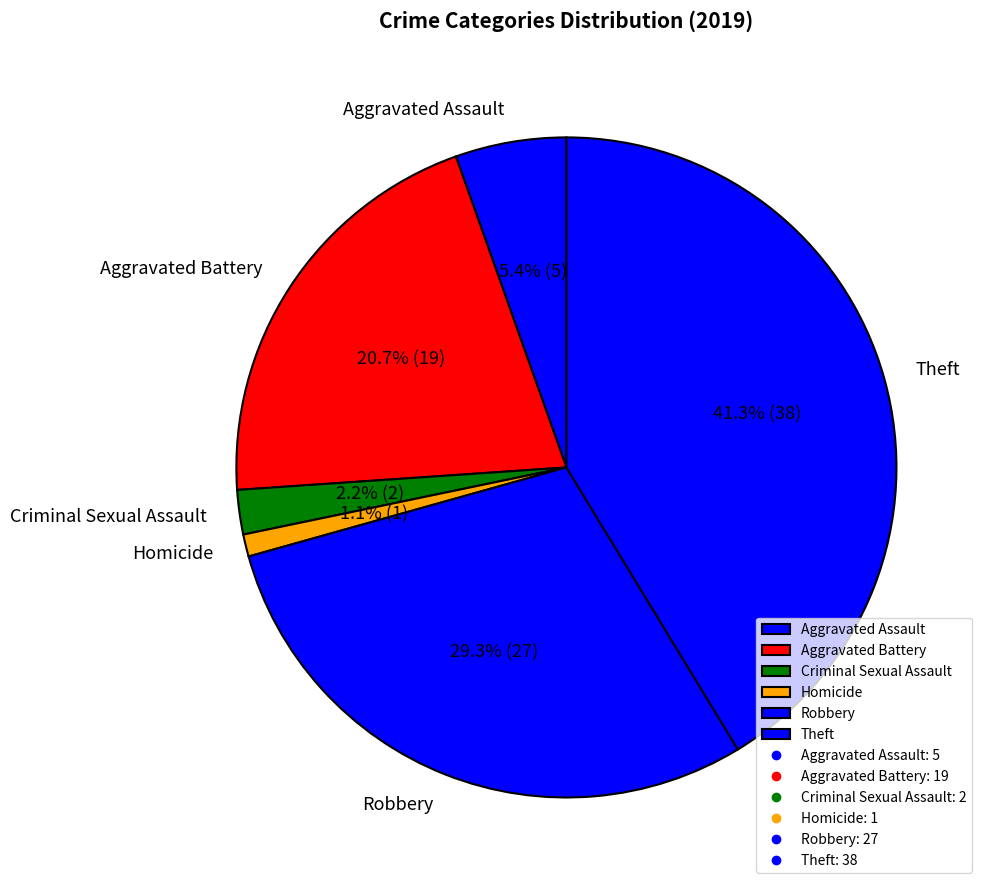

What is the largest slice in the pie chart?

Theft